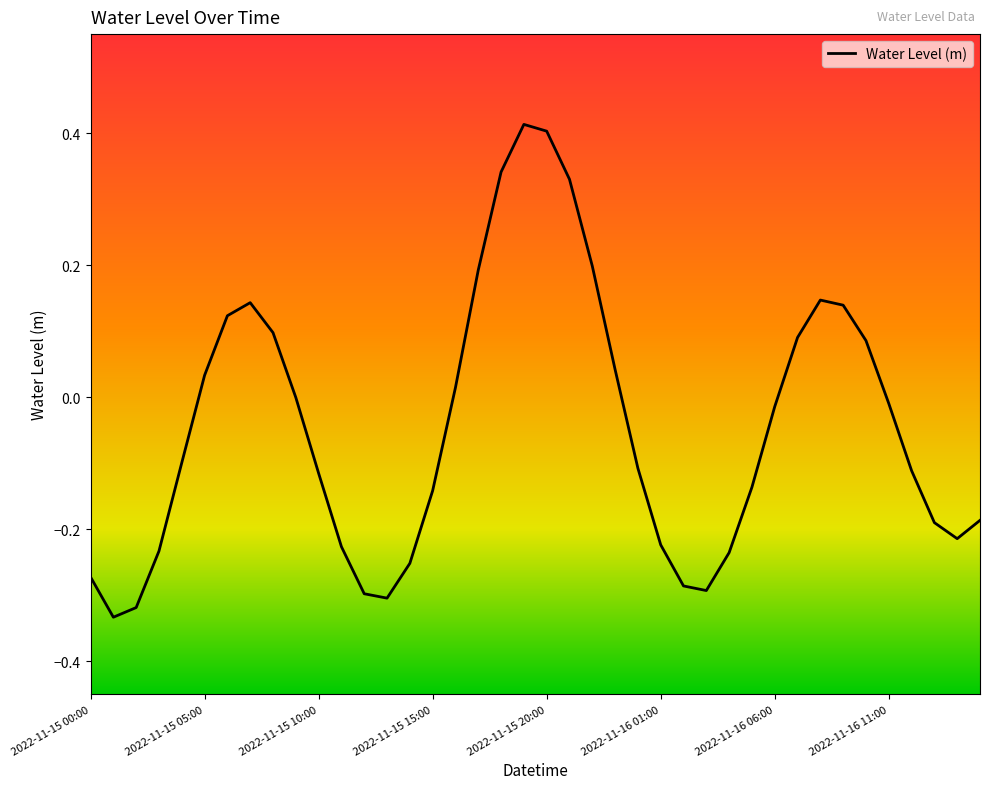

How many interior local valleys (lower than both neighbors) does the data have?

4